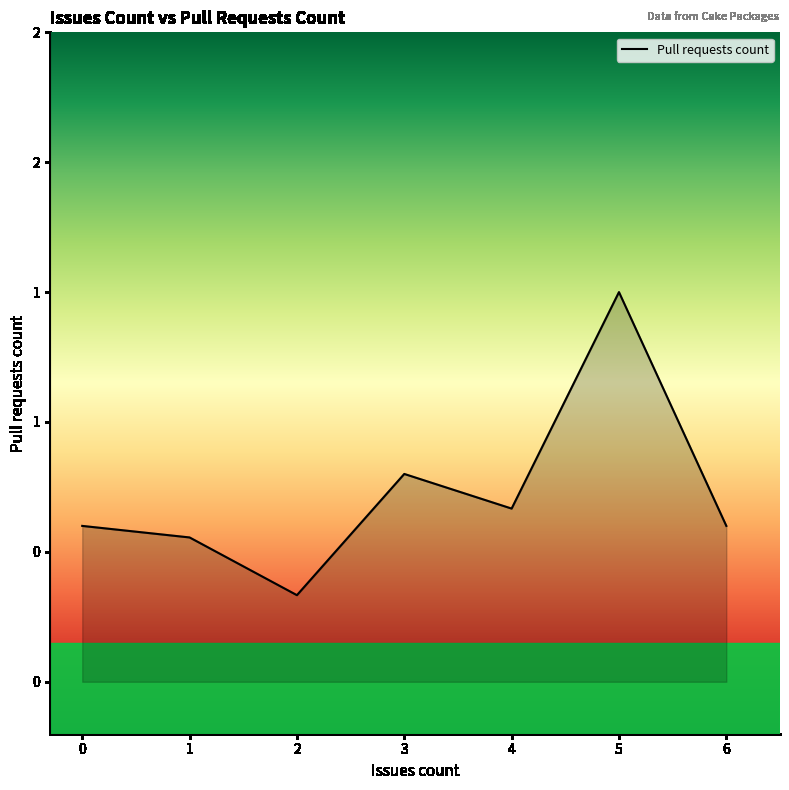

Does the chart have visible grid lines?

No